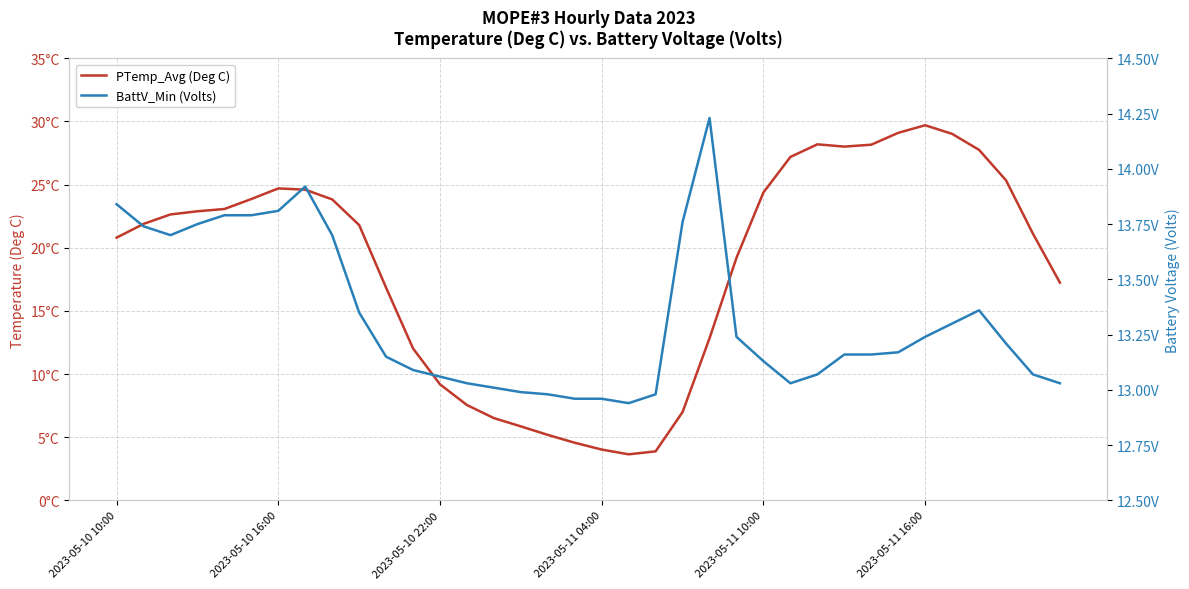

At how many categories does at least one series exceed 9?

36